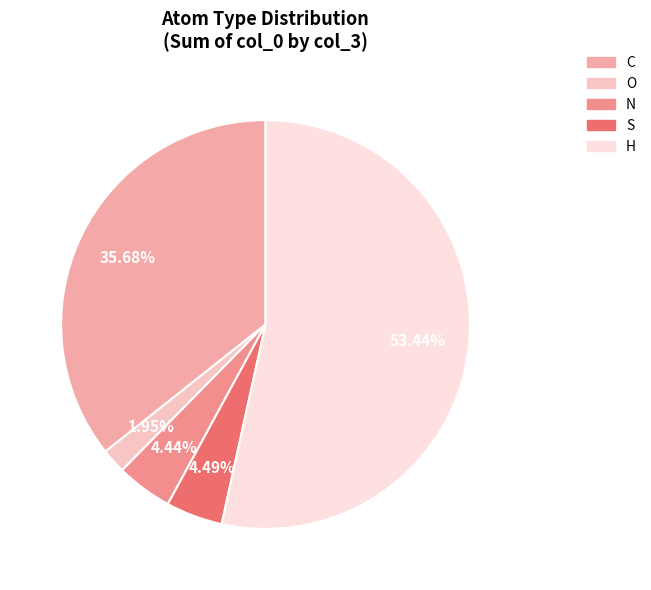

To the nearest percent, what is the average slice percentage?

20%